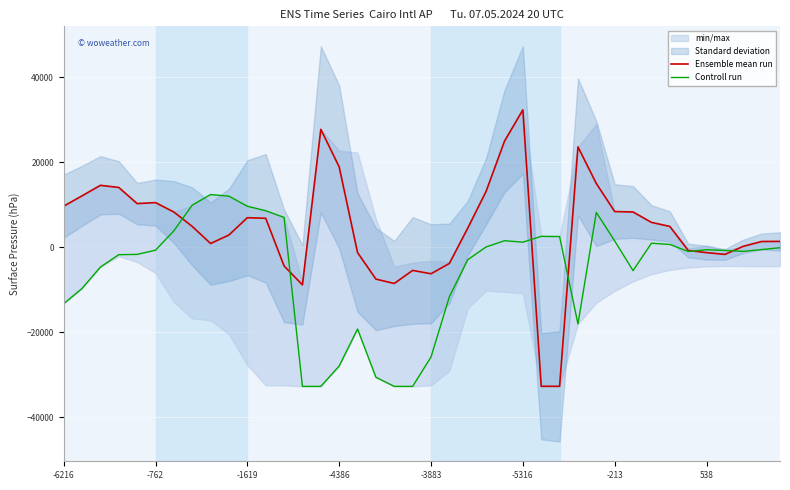

What is the label of the 1st point from the left?

-6216